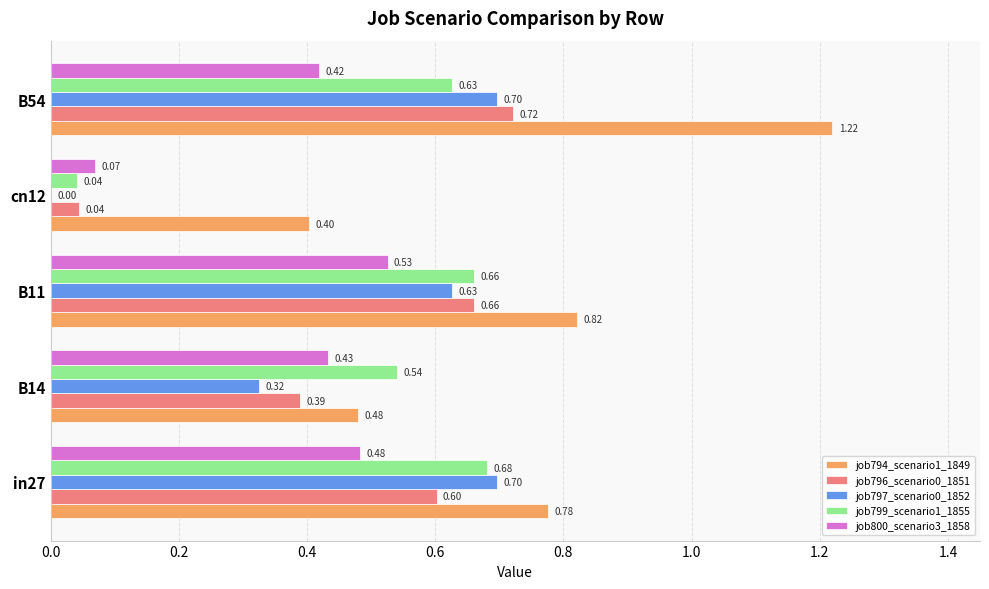

At which category is the sum across all series the highest?

B54